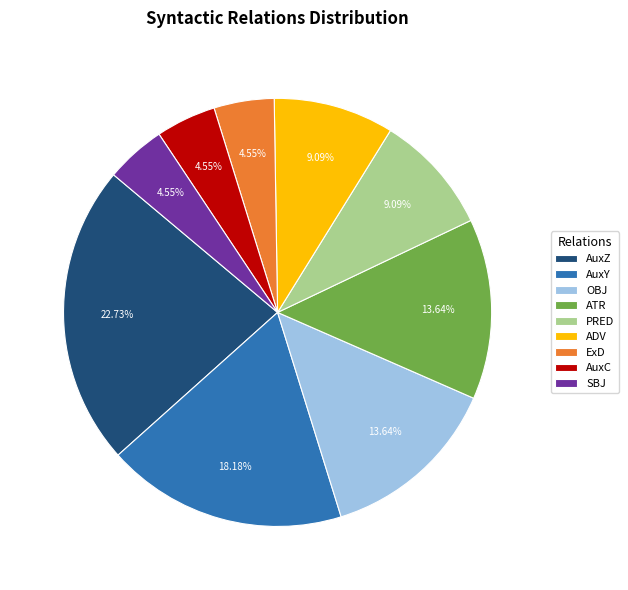

To the nearest percent, what portion does AuxY represent?

18%